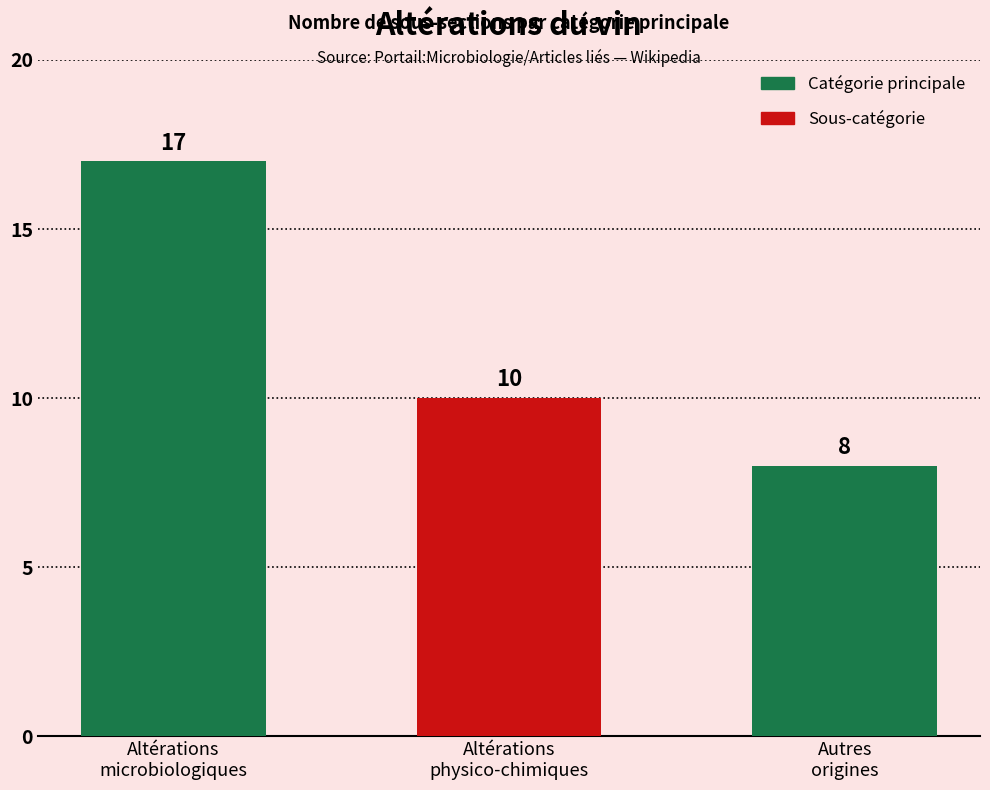

What is the average value?

12